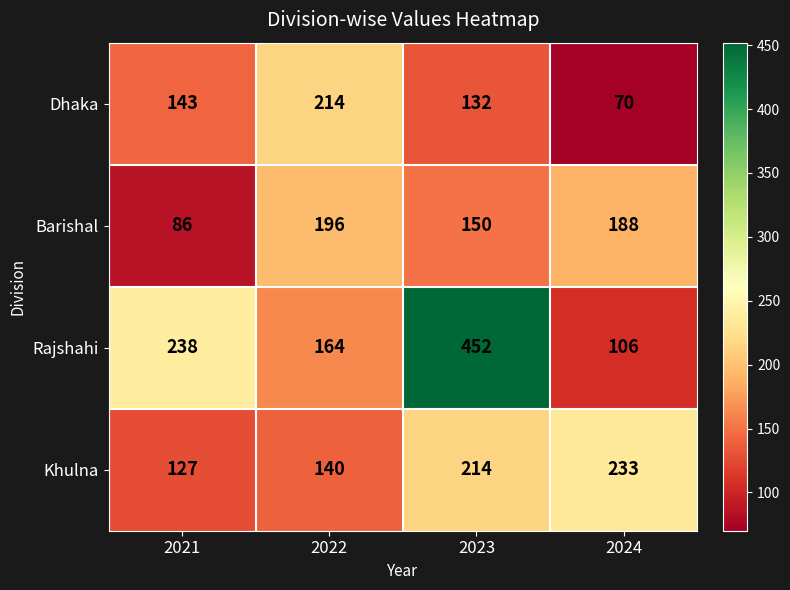

Is it true that Barishal equals 72 at 2023?

False